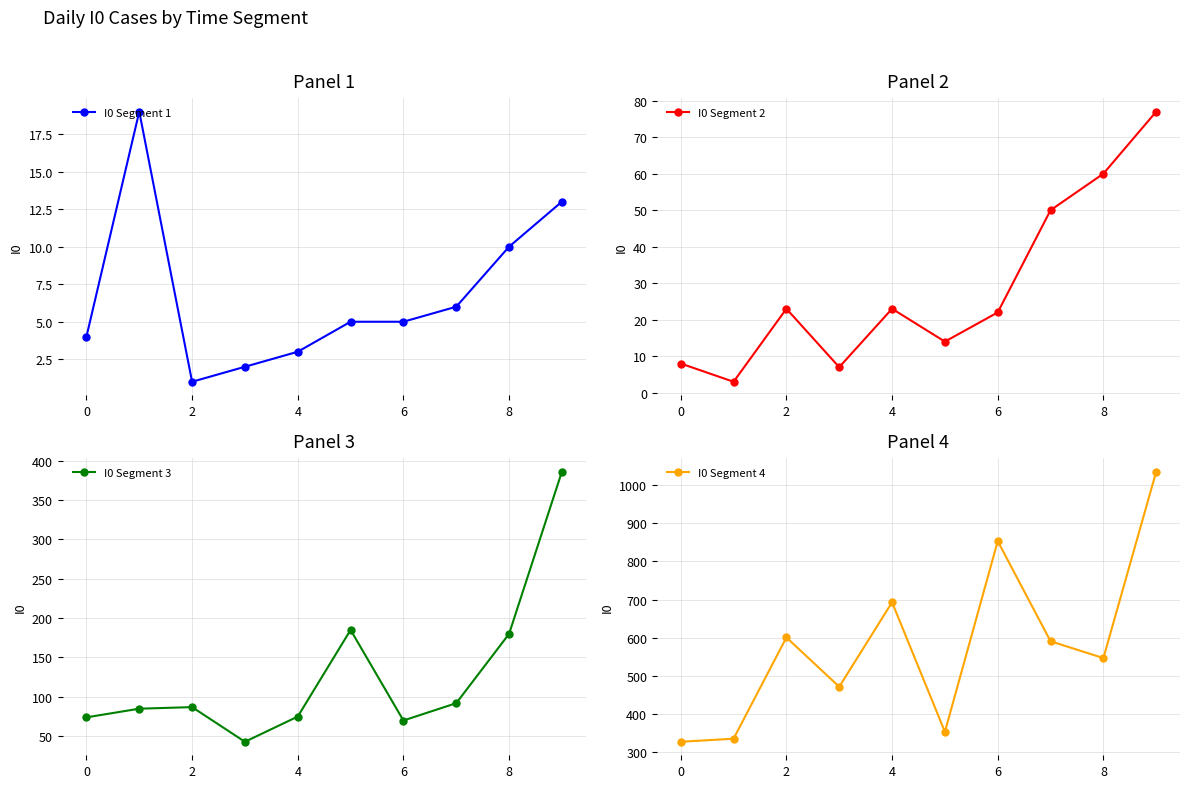

True or false: I0 Segment 1 has a value of 4 at 0.

True